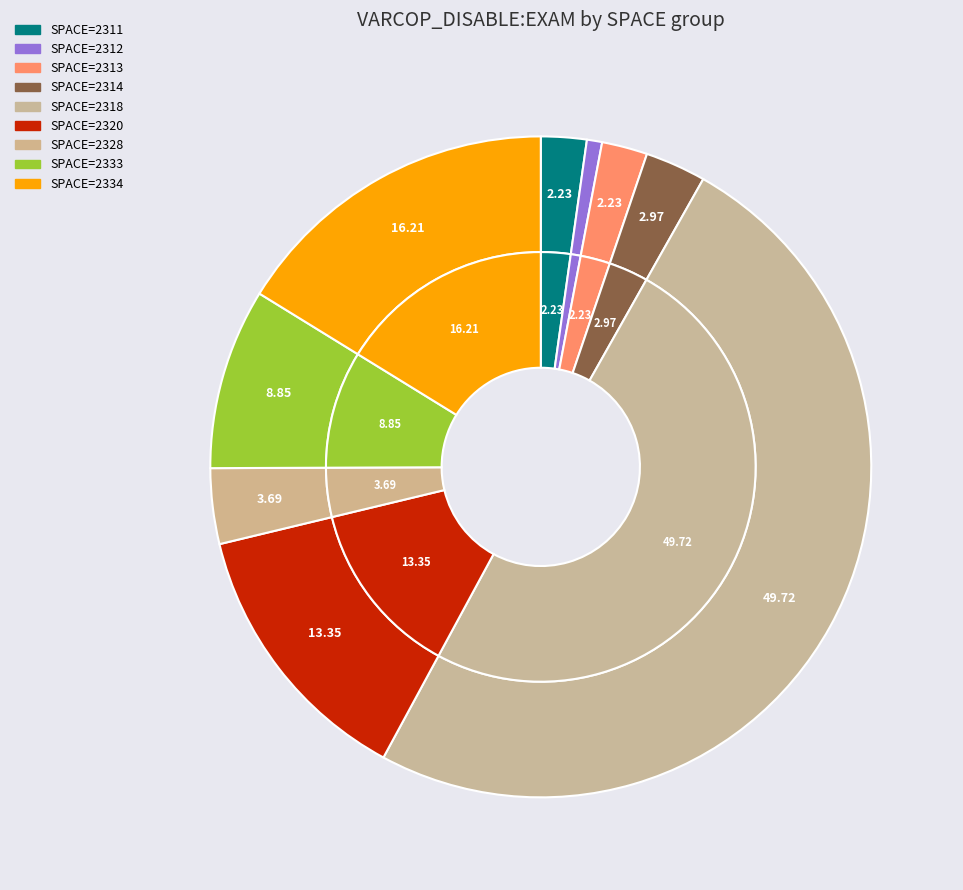

To the nearest percent, what percentage of the pie is SPACE_2333?

9%